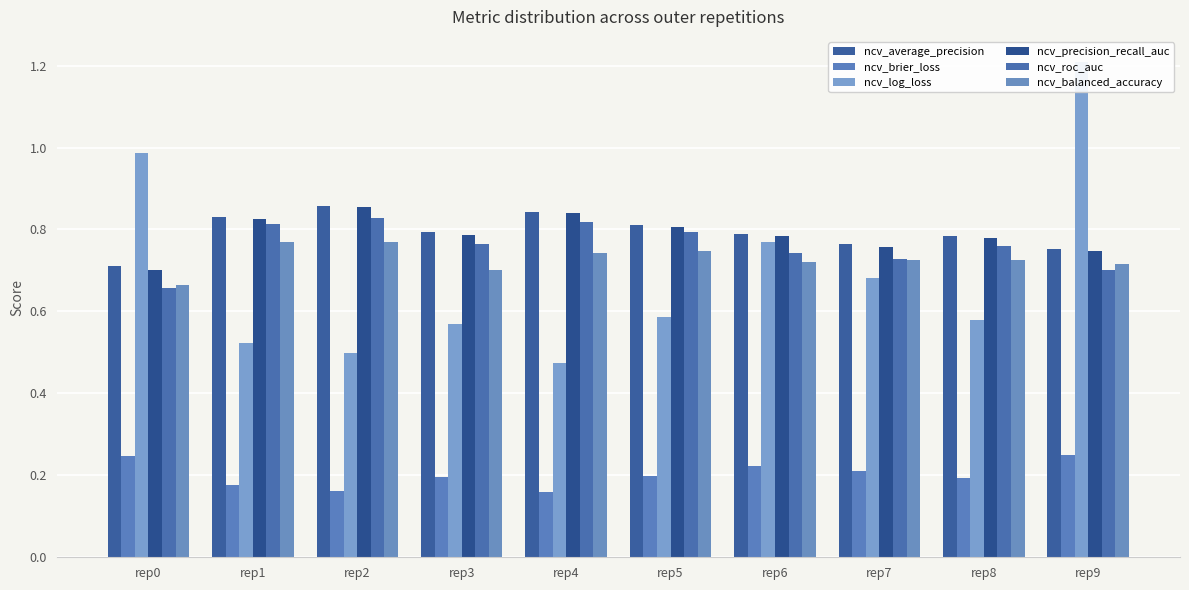

How many bars are there in total?

60